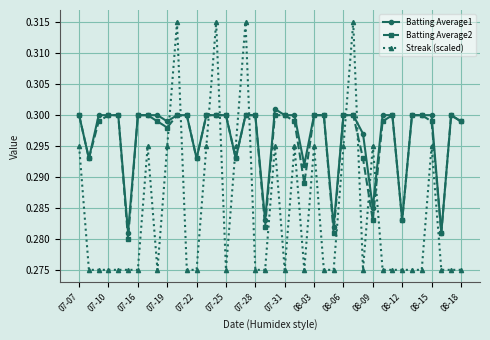

At how many categories does at least one series exceed 0?

40